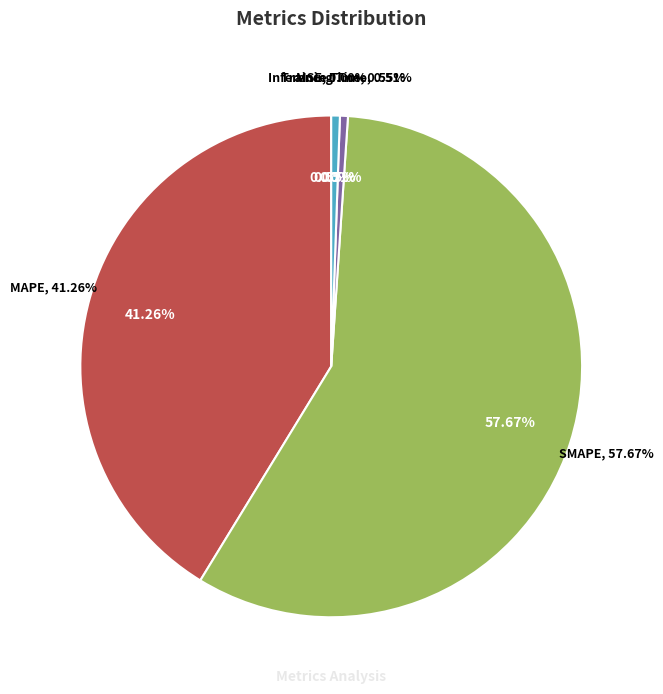

What is the largest slice in the pie chart?

SMAPE